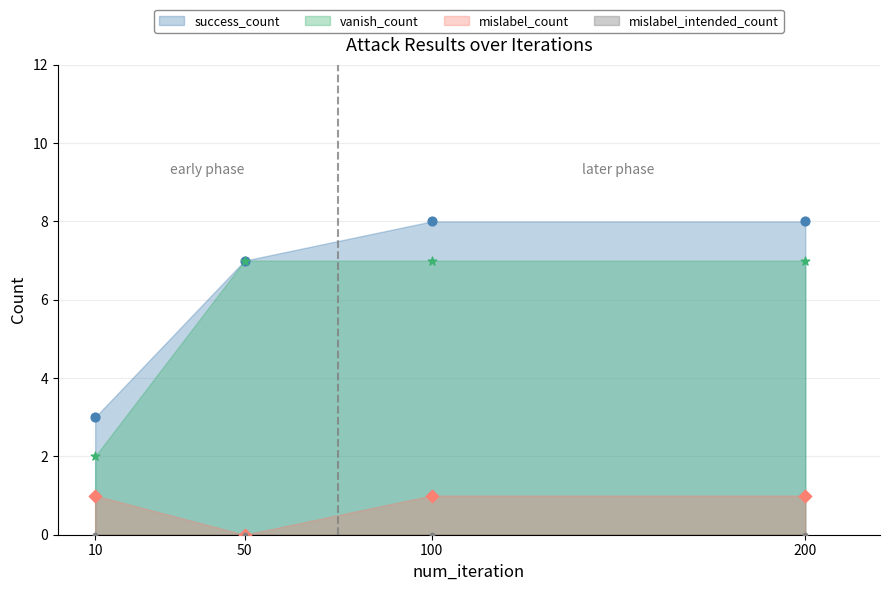

Which series has the widest spread of Y values?

success_count